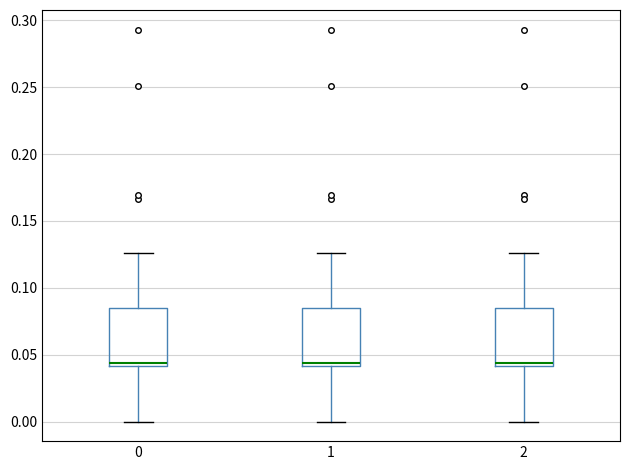

Reading left to right, read every box against the y-axis: the position of its median line, the range the box covers, and the ends of its whiskers. The values are not printed on the chart, so give them approximately, as read against the axis.

0: median 0.045, box 0.040 to 0.085, whiskers 0.000 to 0.125
1: median 0.045, box 0.040 to 0.085, whiskers 0.000 to 0.125
2: median 0.045, box 0.040 to 0.085, whiskers 0.000 to 0.125